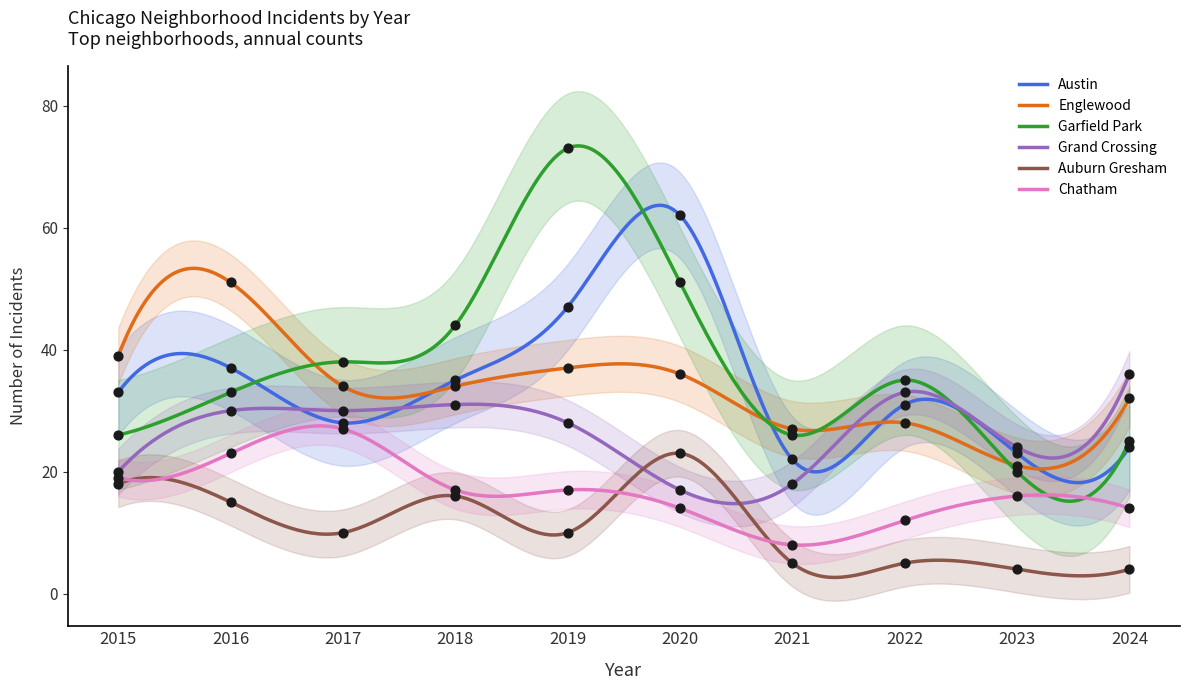

At how many categories does at least one series exceed 7?

10